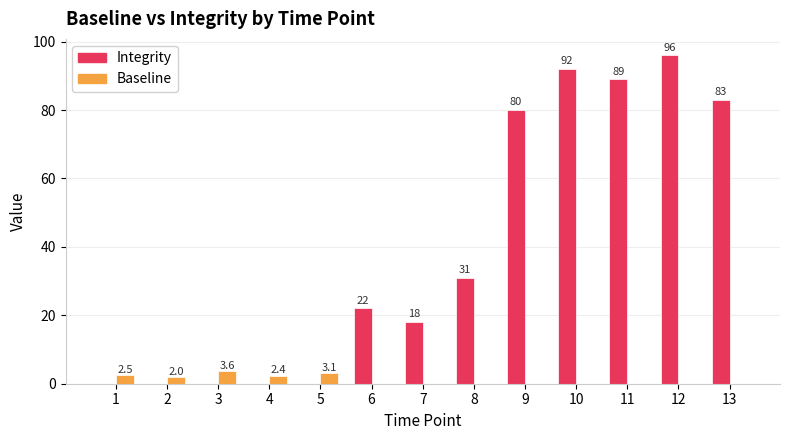

Which category has the highest value in the Integrity series?

12